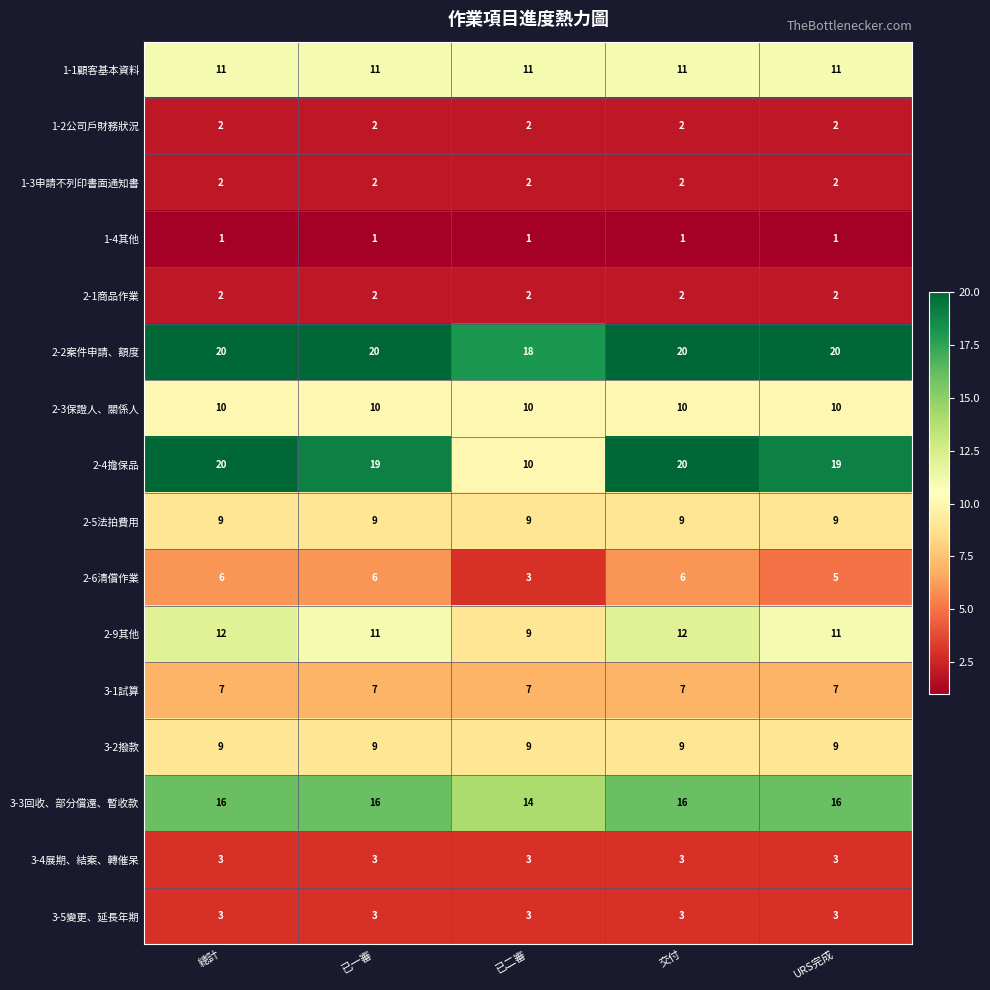

What is the smallest value displayed?

1